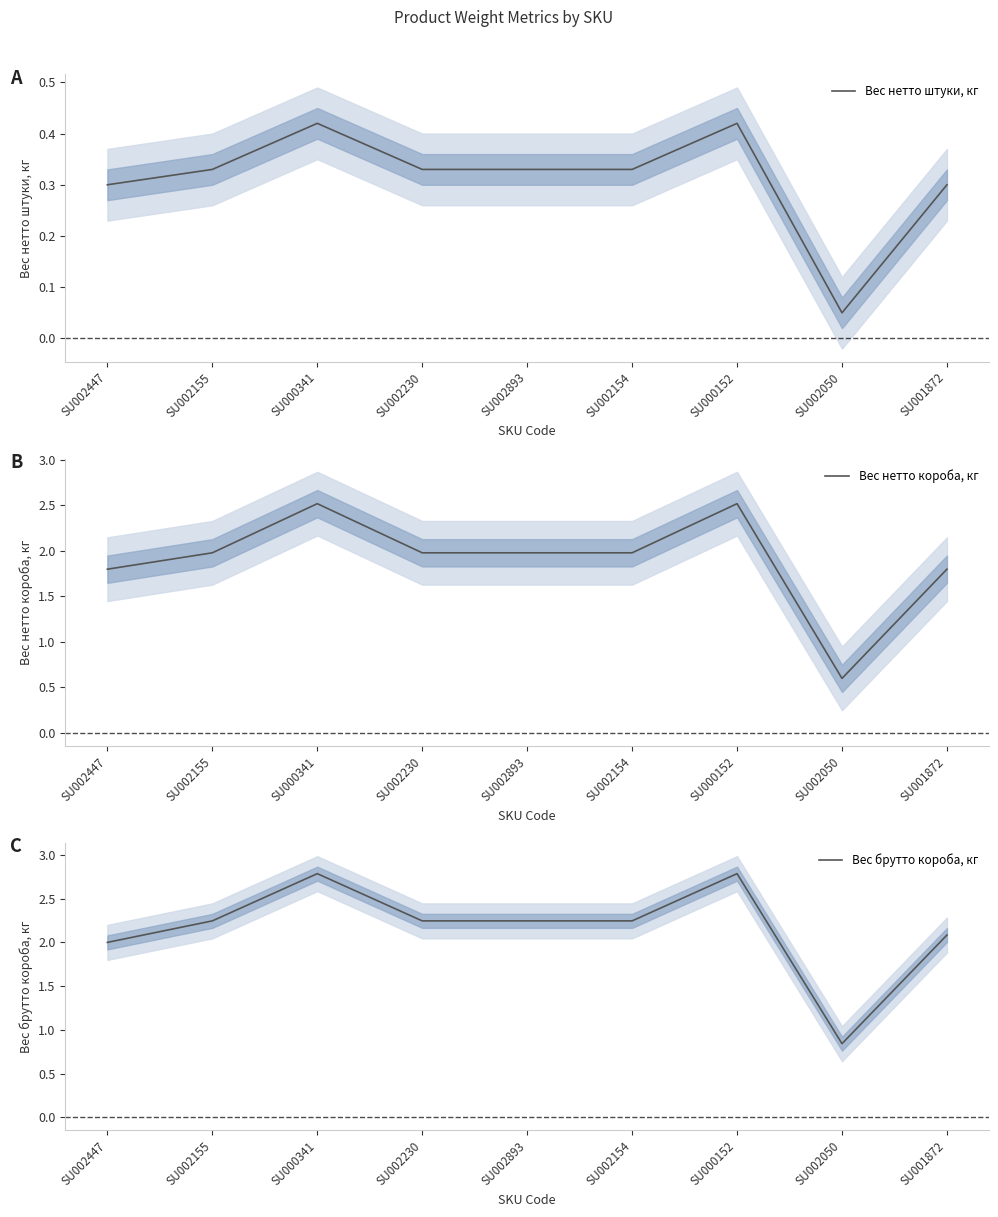

What is the minimum value for Вес нетто короба, кг?

0.6